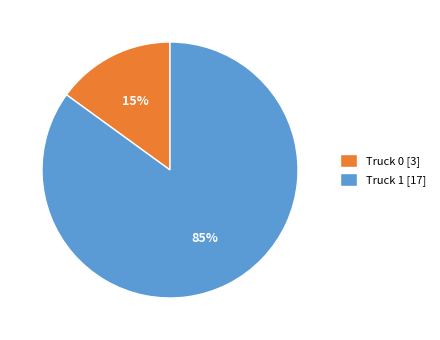

What is the ratio of the value at Truck 0 to the value at Truck 1?

0.2